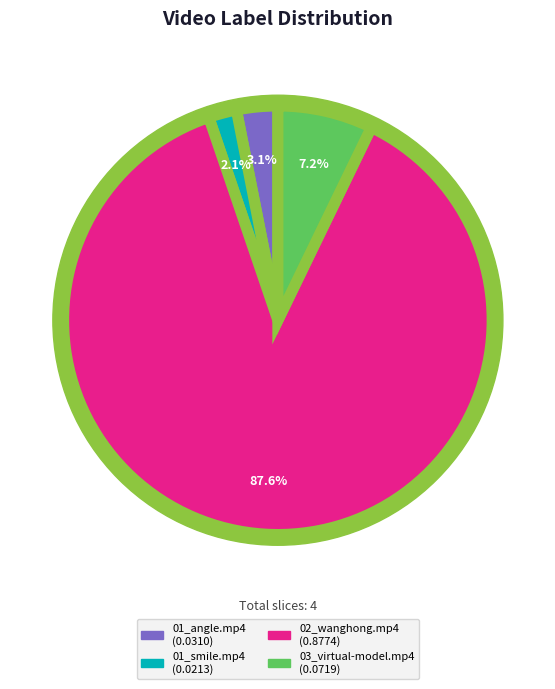

What percentage do 03_virtual-model.mp4 and 02_wanghong.mp4 together represent?

94.8%